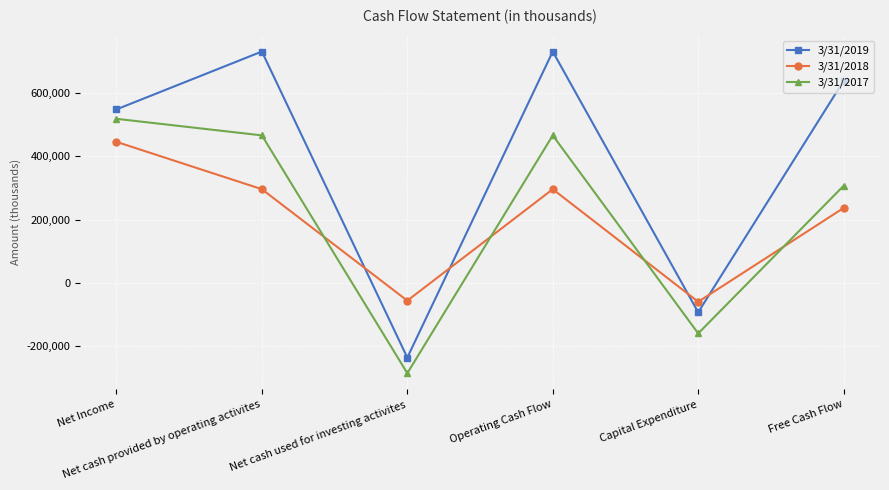

Between which two adjacent categories do 3/31/2019 and 3/31/2018 first intersect?

Net cash provided by operating activites and Net cash used for investing activites